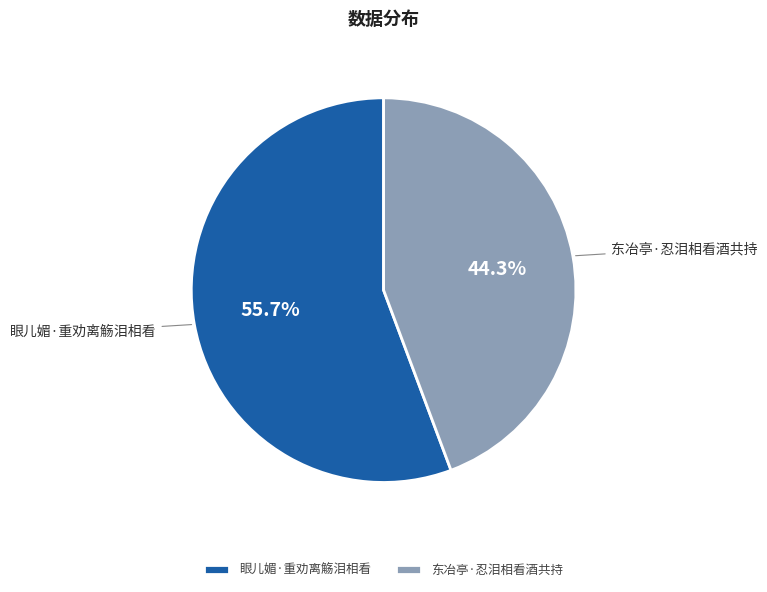

To the nearest percent, what percentage of the pie is 眼儿媚·重劝离觞泪相看?

56%